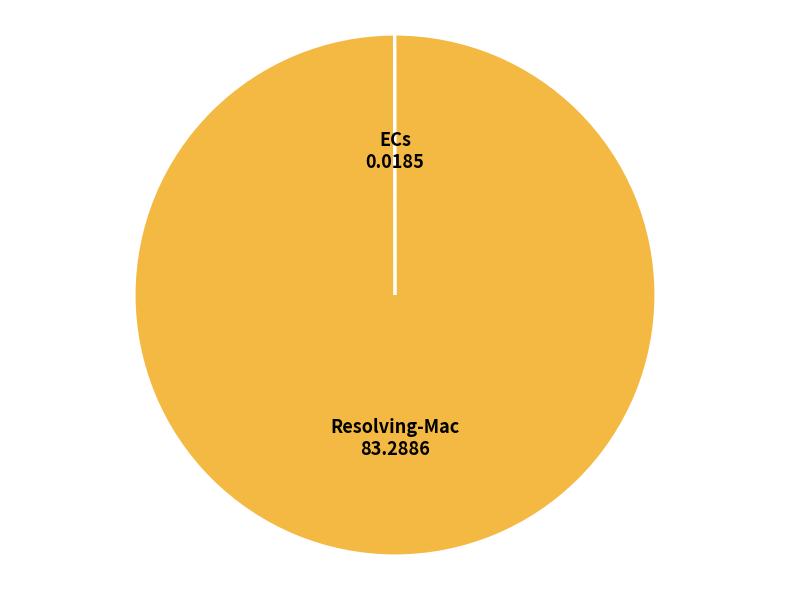

Is Resolving-Mac the majority of the pie?

Yes